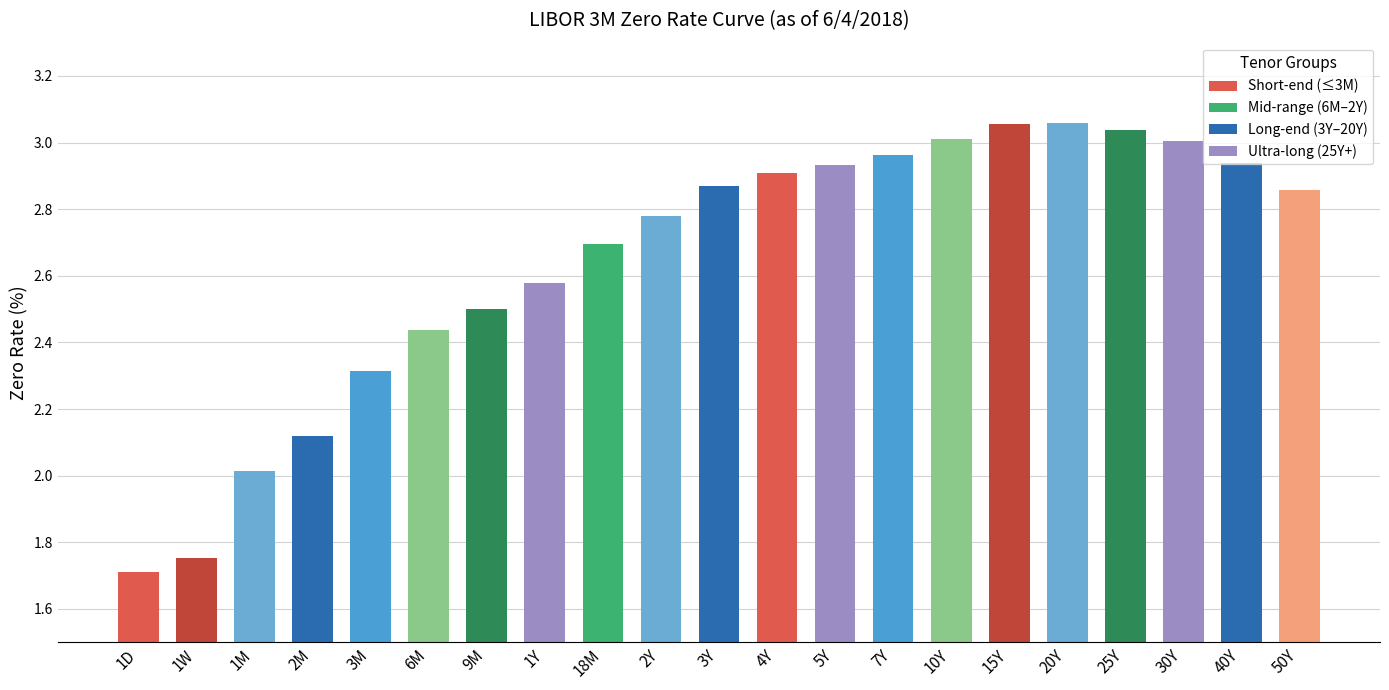

True or false: the data shows 1.7 at 6M.

False